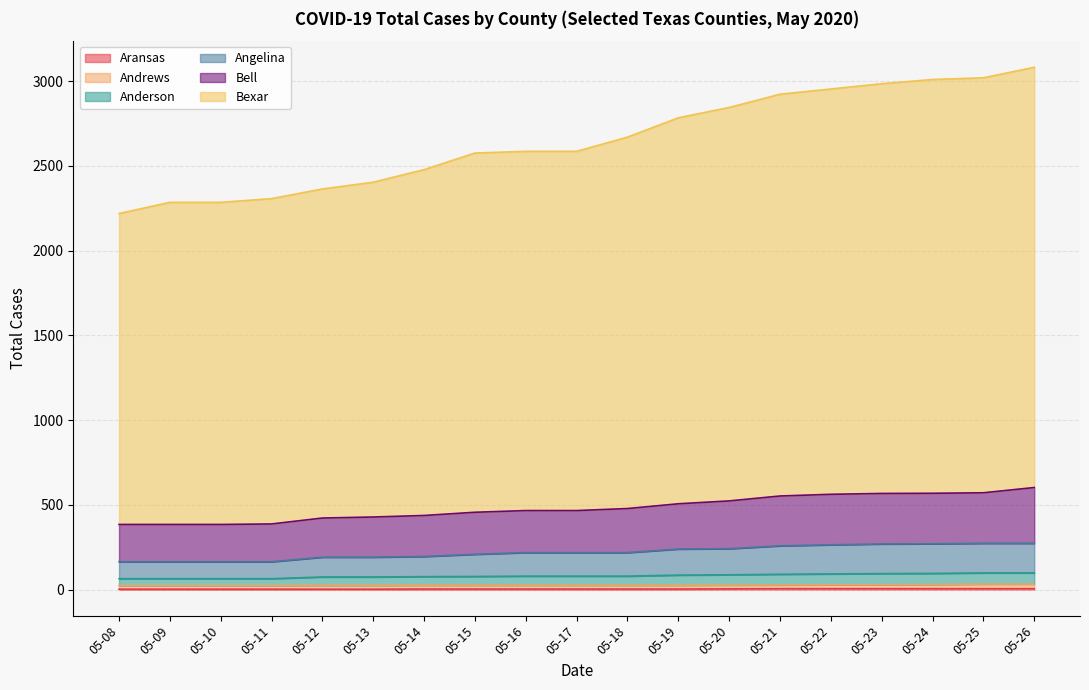

Which category has the lowest value in the Angelina series?

05-08